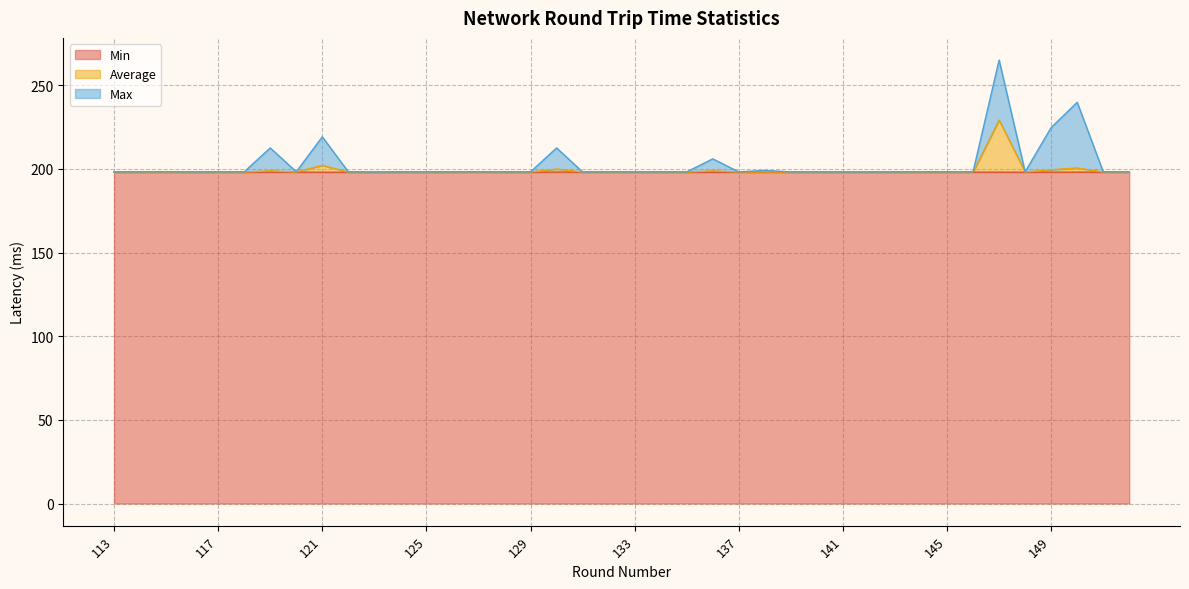

Does the chart have visible grid lines?

Yes